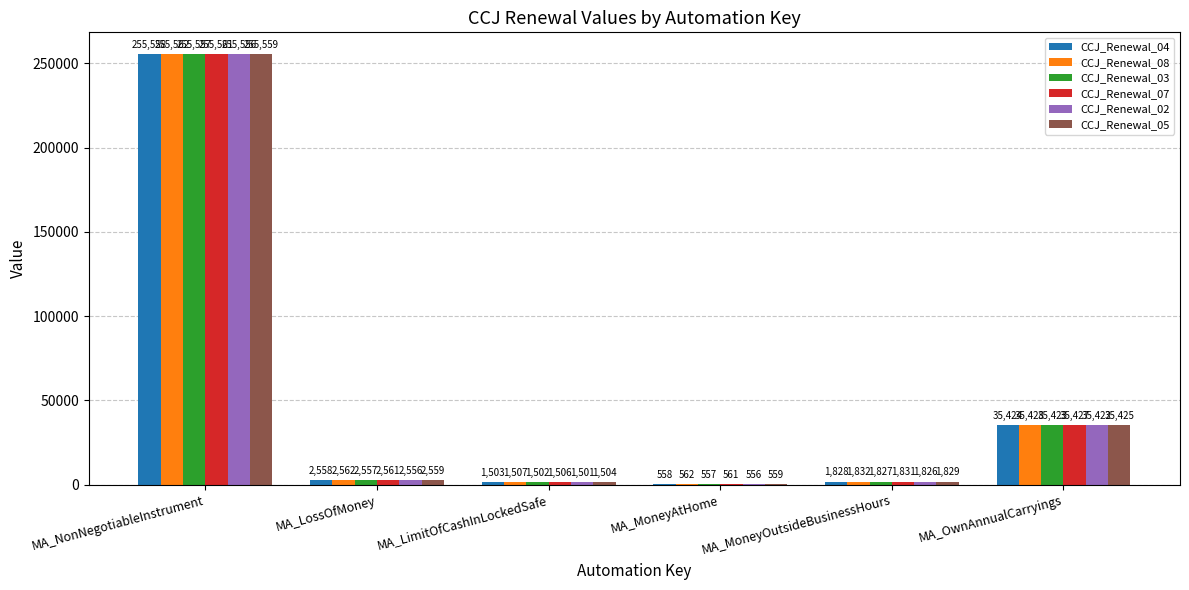

What is the sum of the CCJ_Renewal_05 values at MA_LossOfMoney and MA_MoneyAtHome?

3118